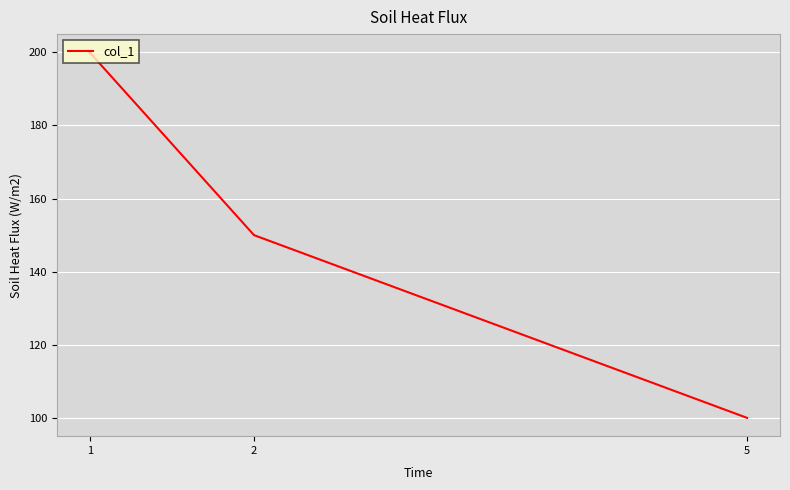

What is the difference between the values at 5 and 2?

50